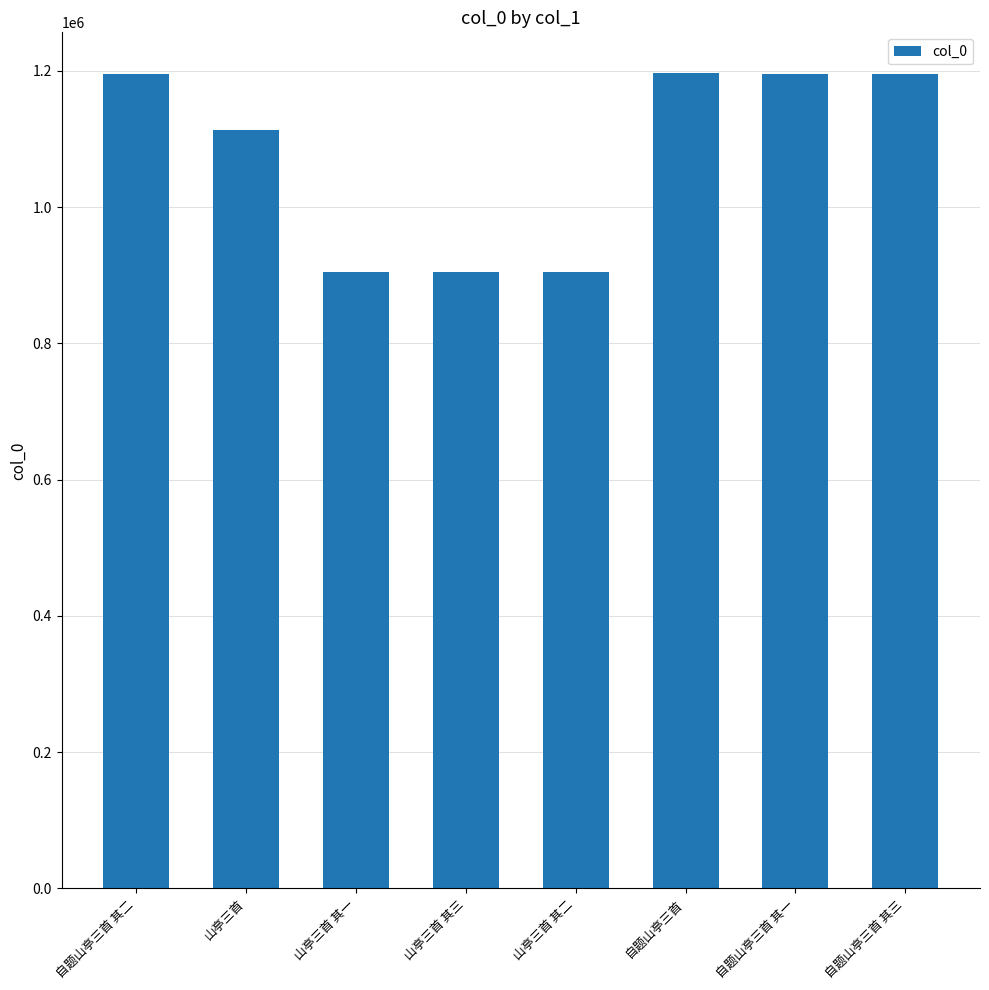

Count the number of data series in this chart.

1